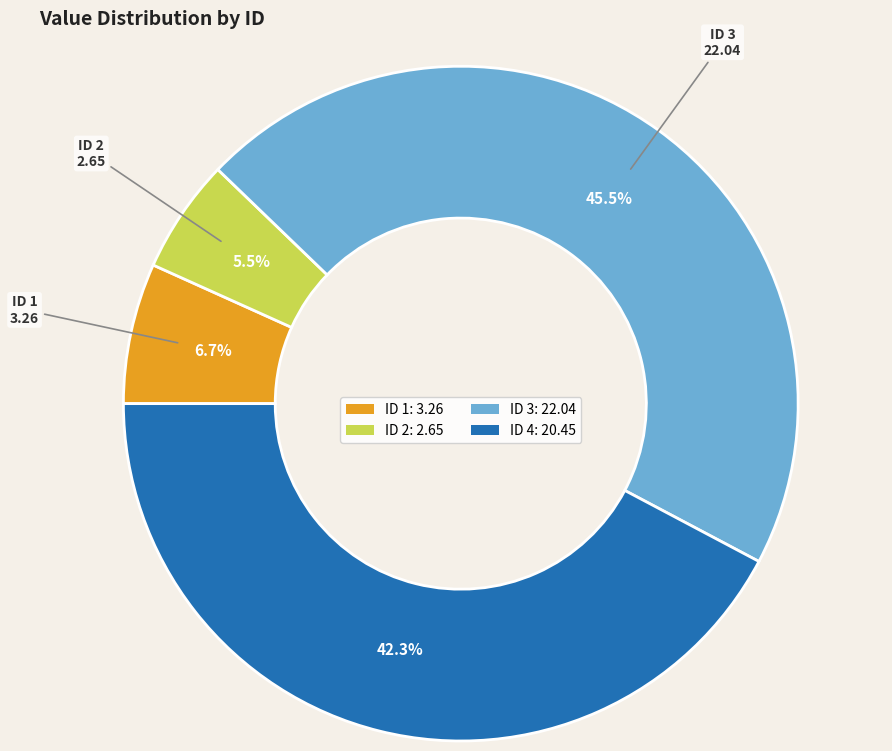

Does any single category account for the majority?

No